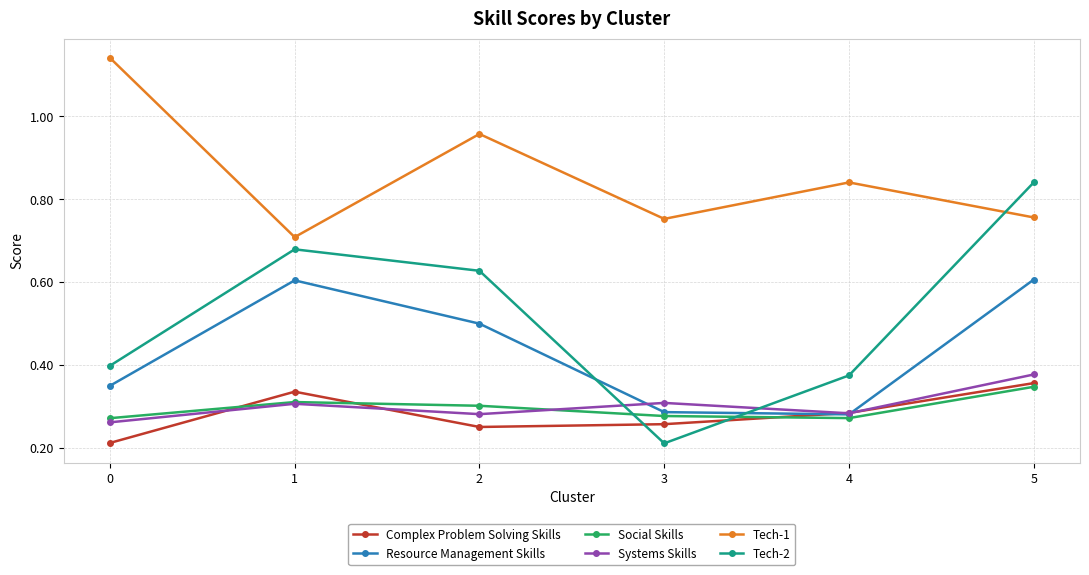

Rank the series by their maximum value, from lowest to highest.

Social Skills, Complex Problem Solving Skills, Systems Skills, Resource Management Skills, Tech-2, Tech-1